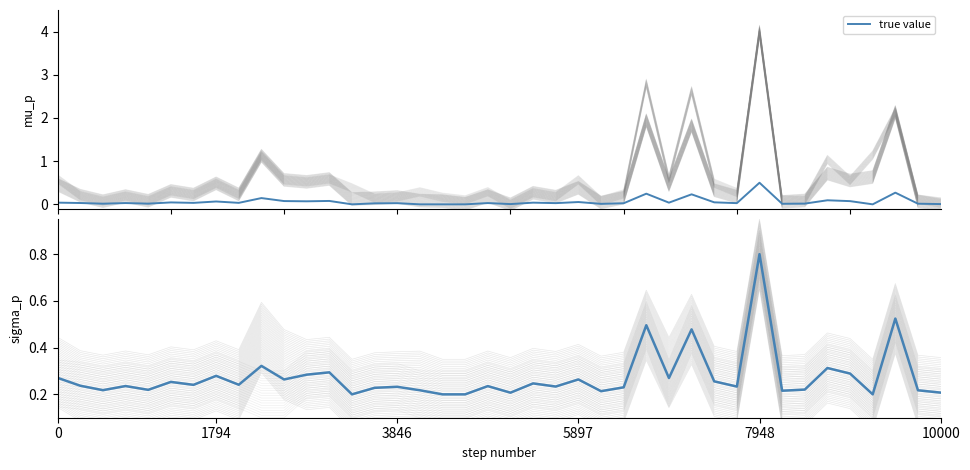

Reading left to right, extract all data points from this chart.

0.3	0.2	0.2	0.2	0.2	0.3	0.2	0.3	0.2	0.3	0.3	0.3	0.3	0.2	0.2	0.2	0.2	0.2	0.2	0.2	0.2	0.2	0.2	0.3	0.2	0.2	0.5	0.3	0.5	0.3	0.2	0.8	0.2	0.2	0.3	0.3	0.2	0.5	0.2	0.2